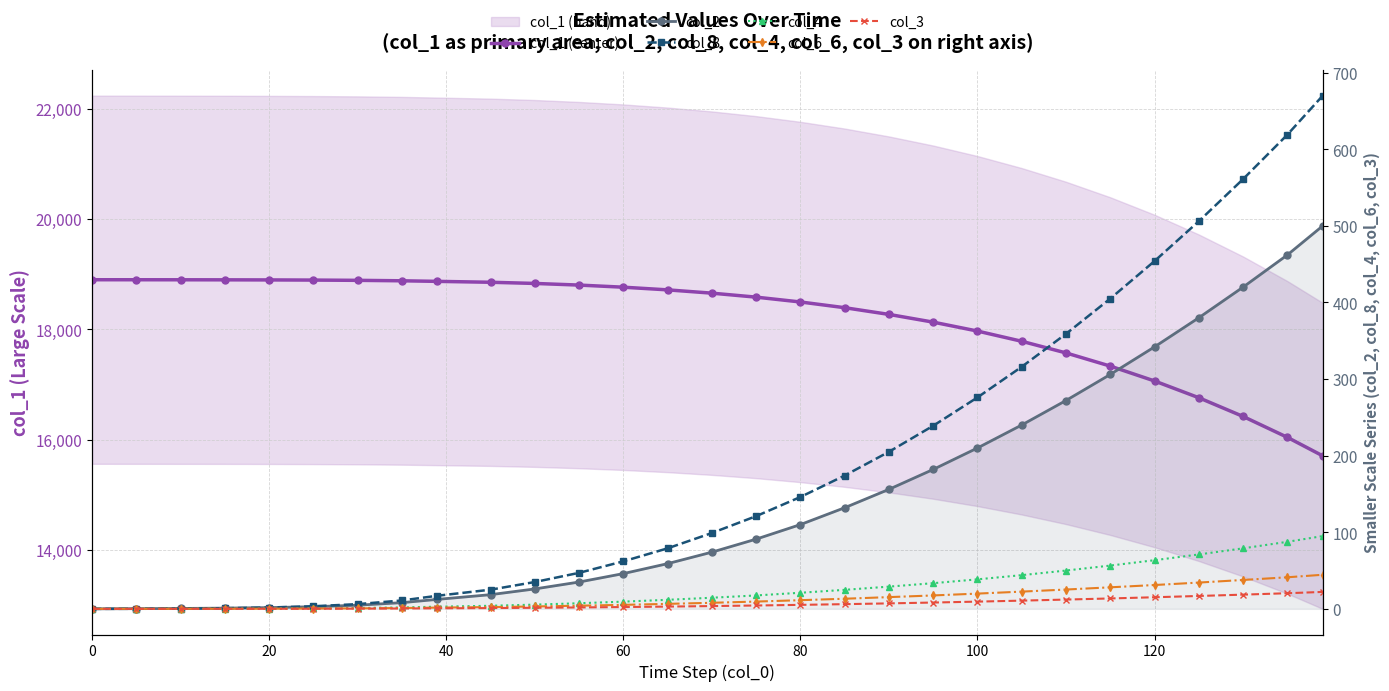

What is the maximum value for col_2?

500.0